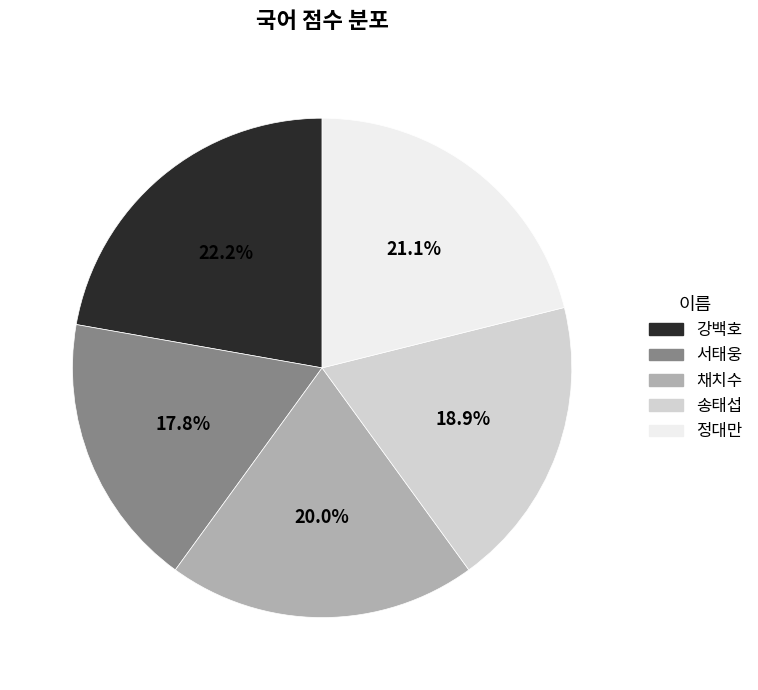

To the nearest percent, what percentage of the pie is 채치수?

20%